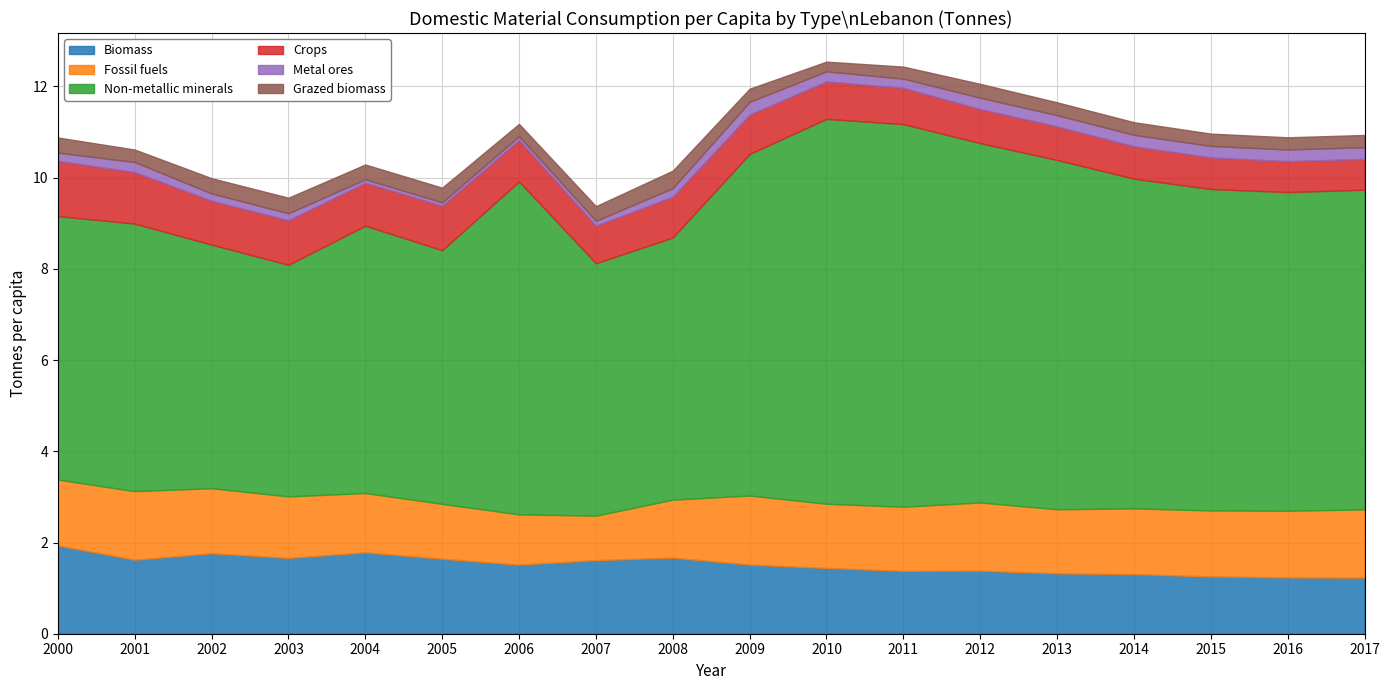

What are all the series names shown in the legend?

Biomass, Fossil fuels, Non-metallic minerals, Crops, Metal ores, Grazed biomass